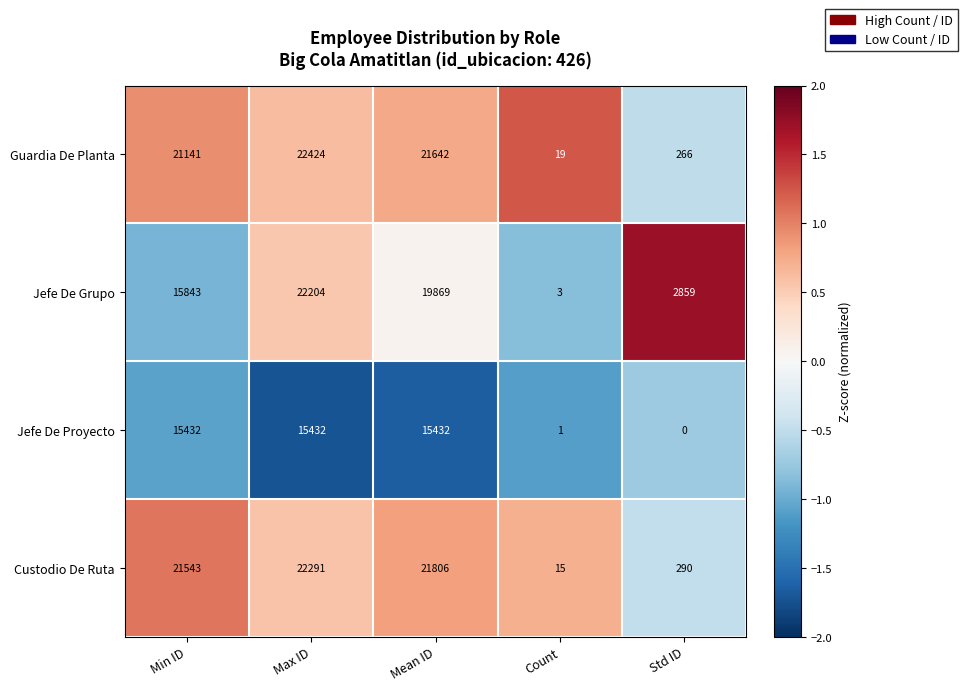

Reading right to left, what are all the values shown in this chart?

Guardia De Planta: 266	19	21642	22424	21141
Jefe De Grupo: 2859	3	19869	22204	15843
Jefe De Proyecto: 0	1	15432	15432	15432
Custodio De Ruta: 290	15	21806	22291	21543